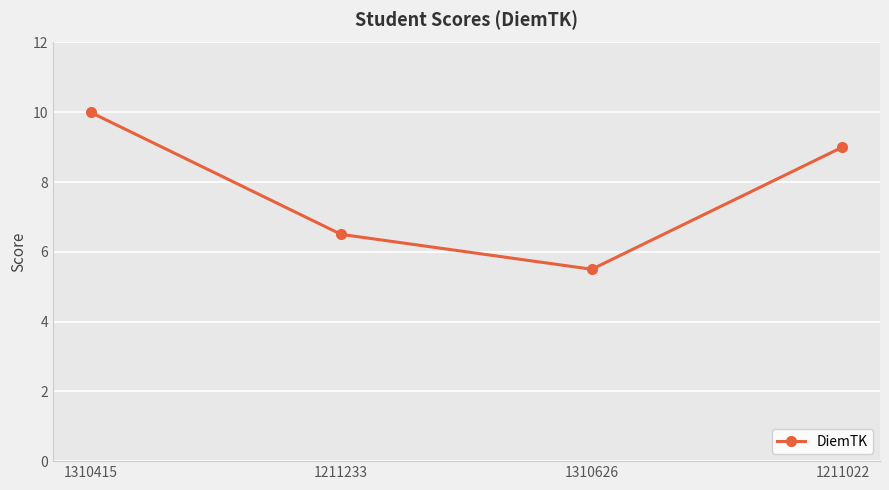

What is the difference between the values at 1310626 and 1211233?

1.0